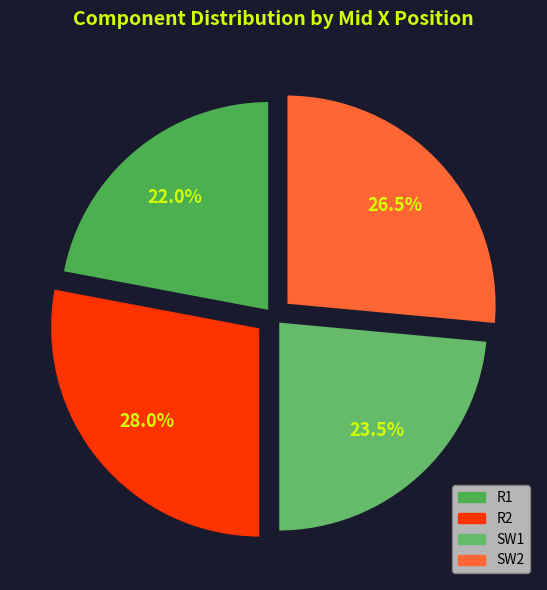

The R2 slice represents 40% of the pie. True or false?

False